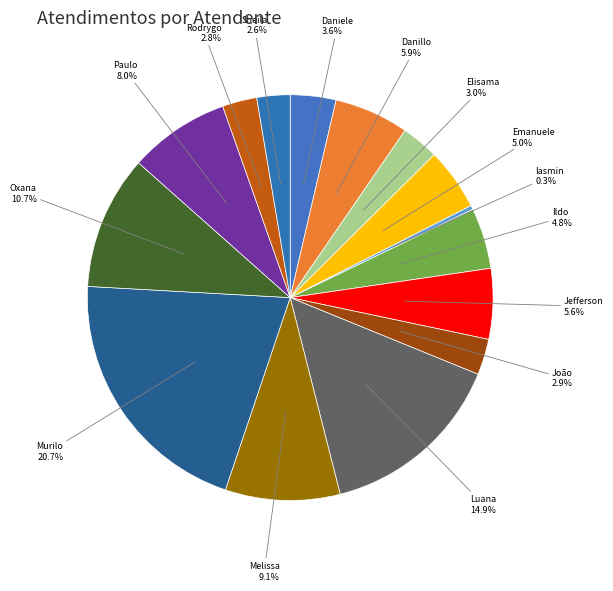

How many slices are in this pie chart?

15